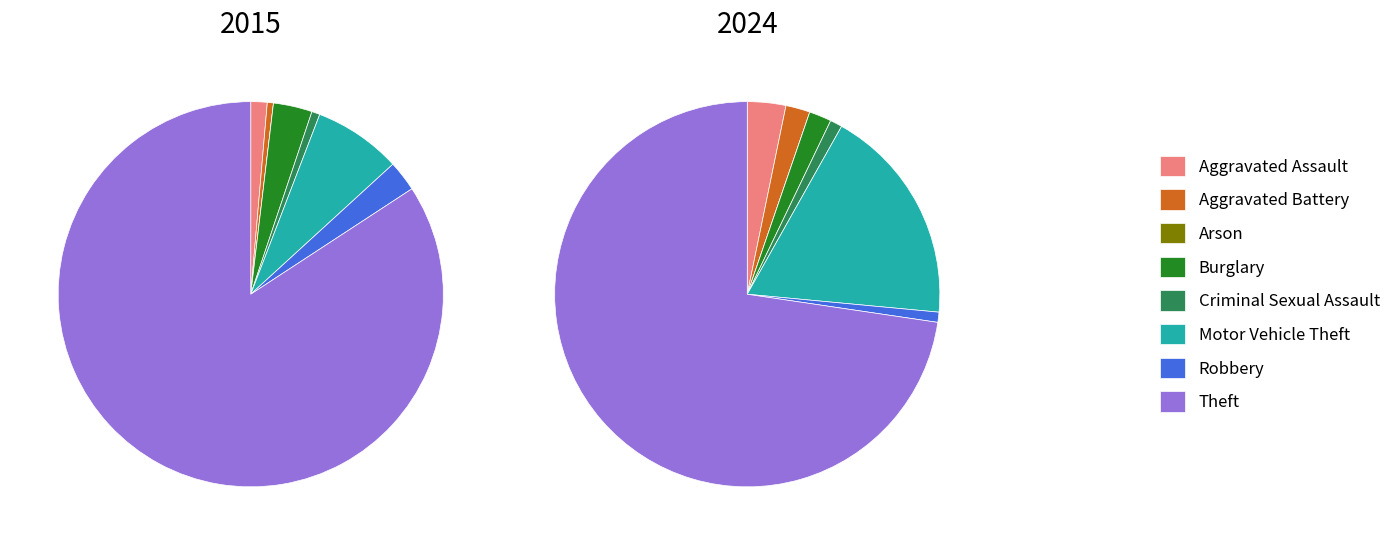

To the nearest percent, what portion does values_2024 represent?

2%